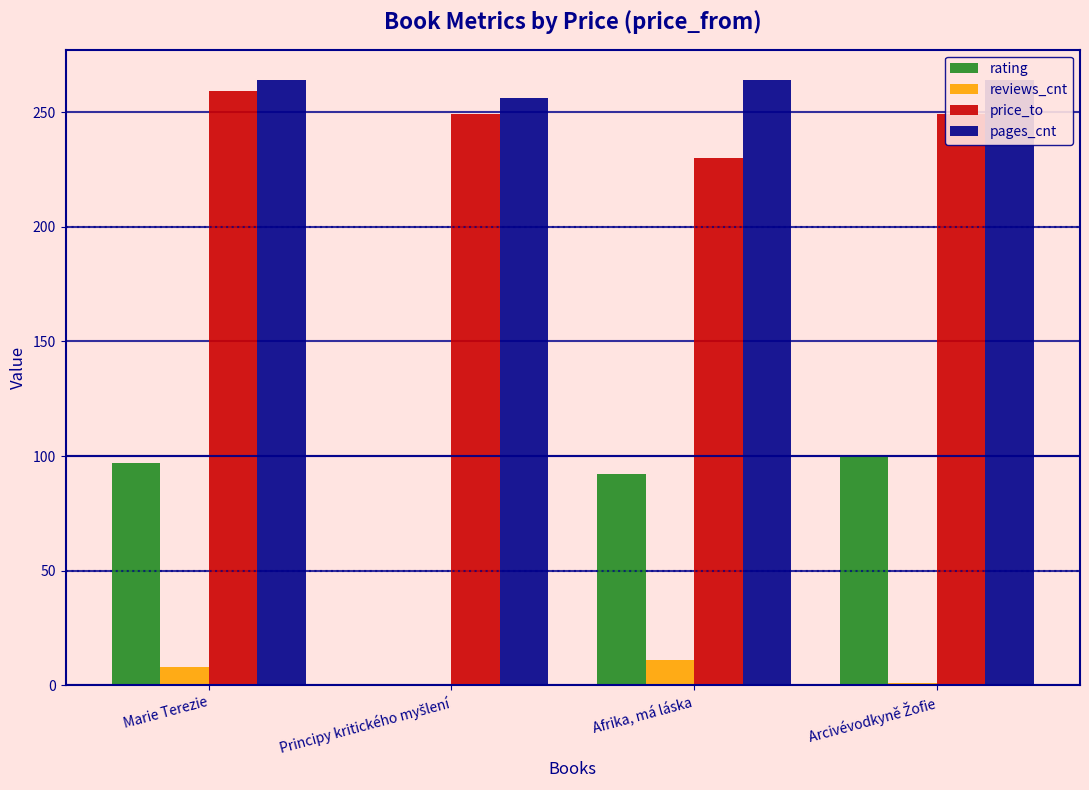

Count the number of categories in the chart.

4